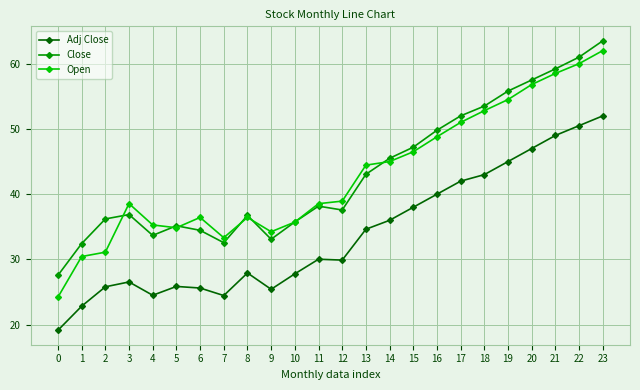

What is the sum of the Adj Close values at 11 and 13?

64.7